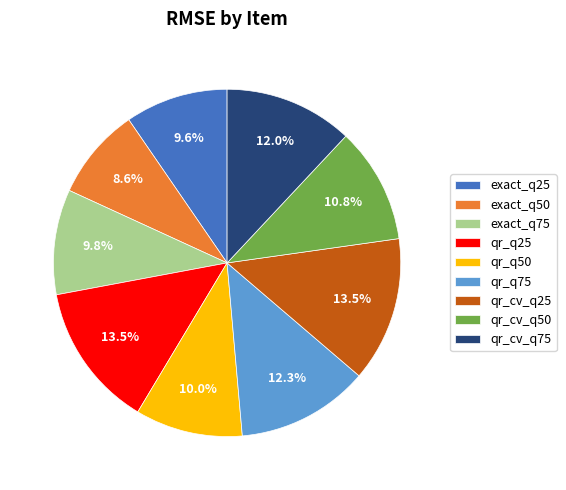

To the nearest percent, what percentage of the pie is qr_cv_q50?

11%